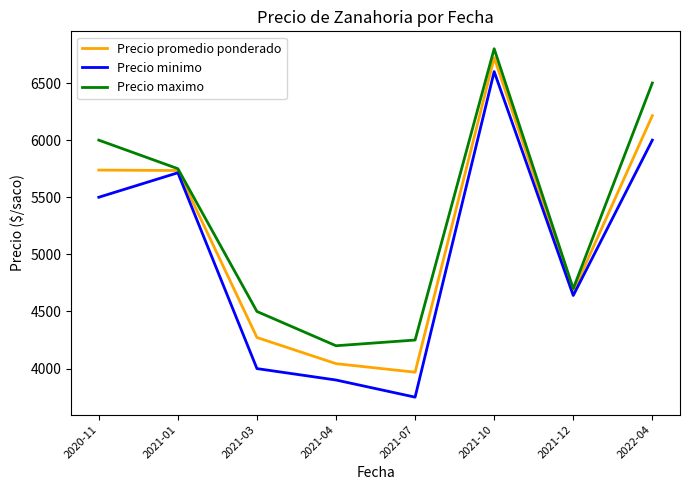

Does the chart display data point markers on the line(s)?

No